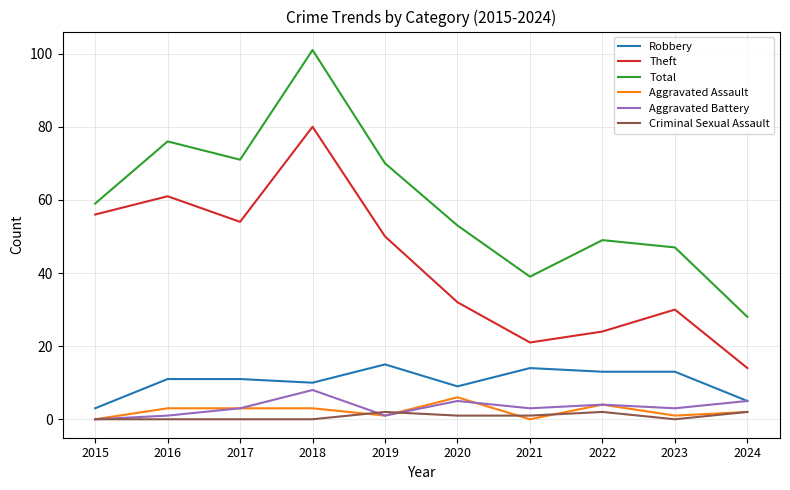

What is the sum of the Robbery values at 2015 and 2021?

17